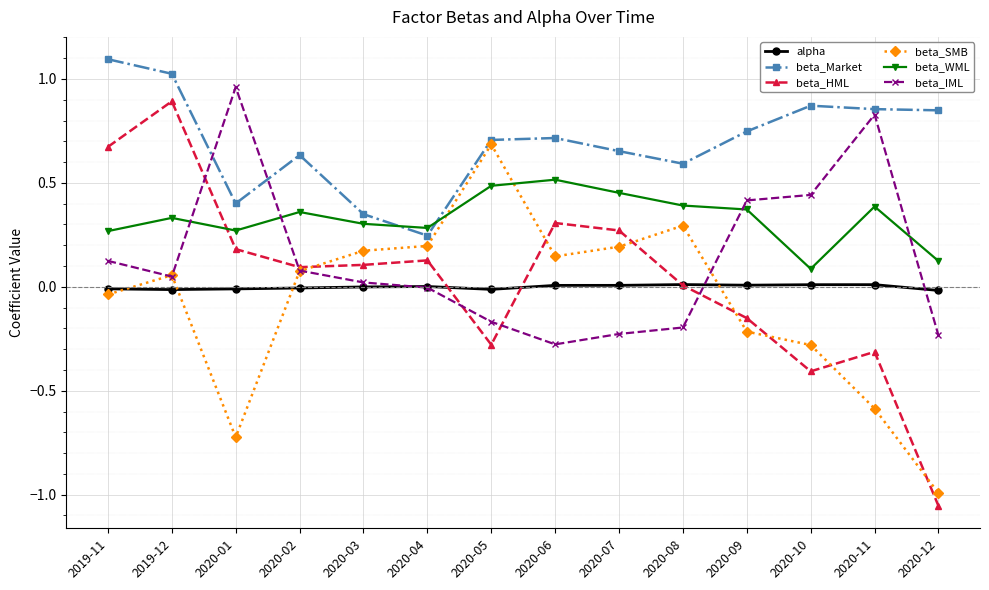

At which category is the sum across all series the highest?

2019-12